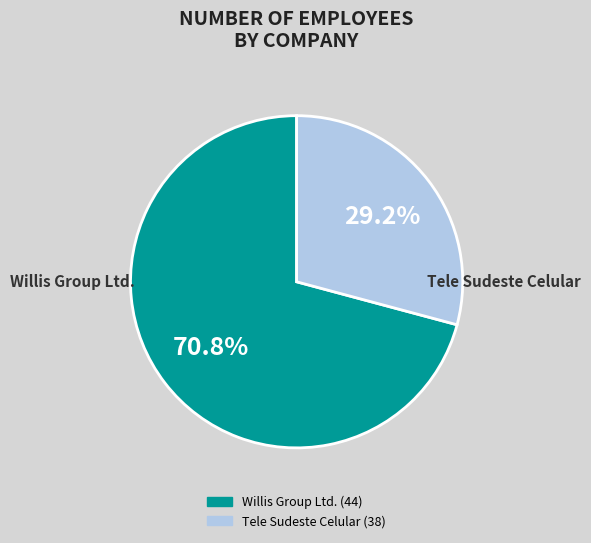

Is there any slice that represents more than half of the pie?

Yes